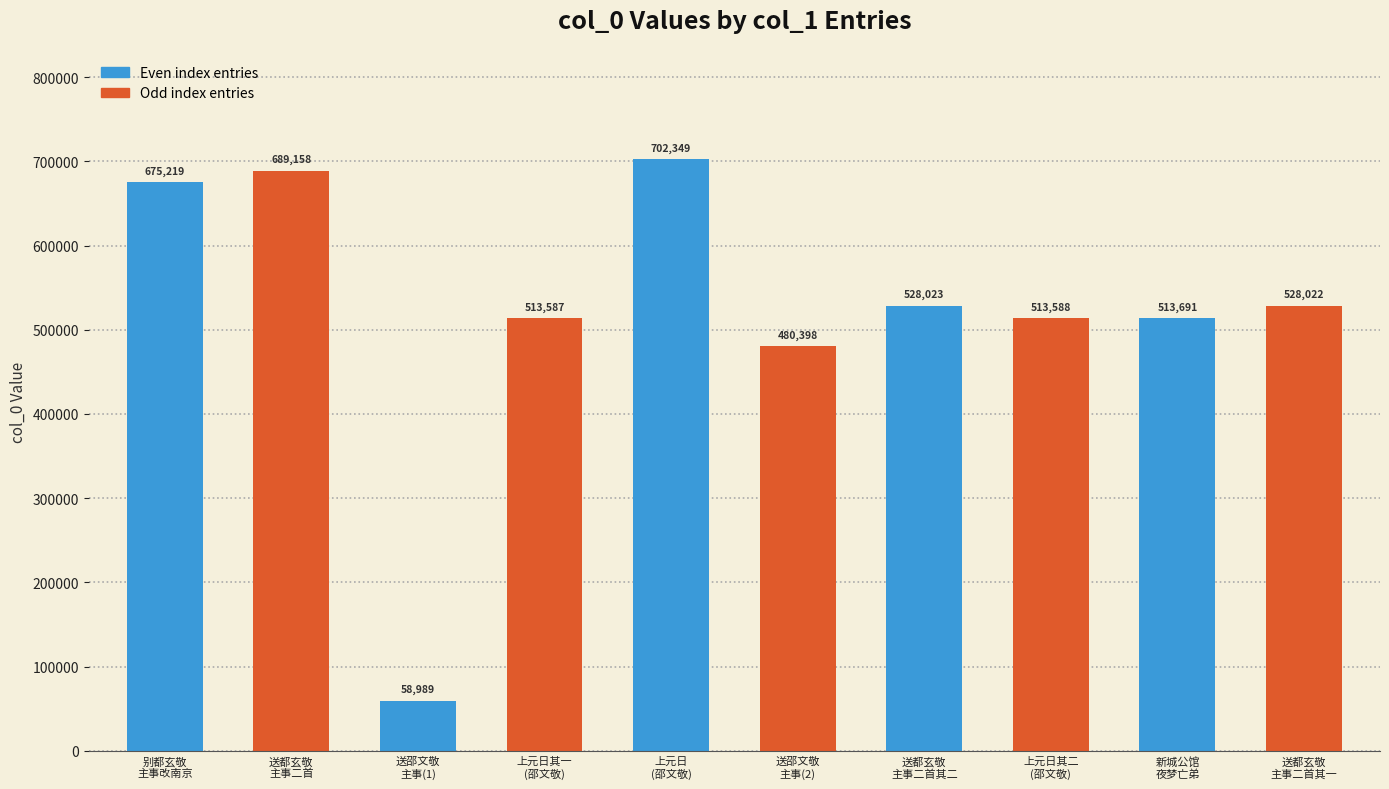

What is the difference between the maximum and second lowest values?

221951